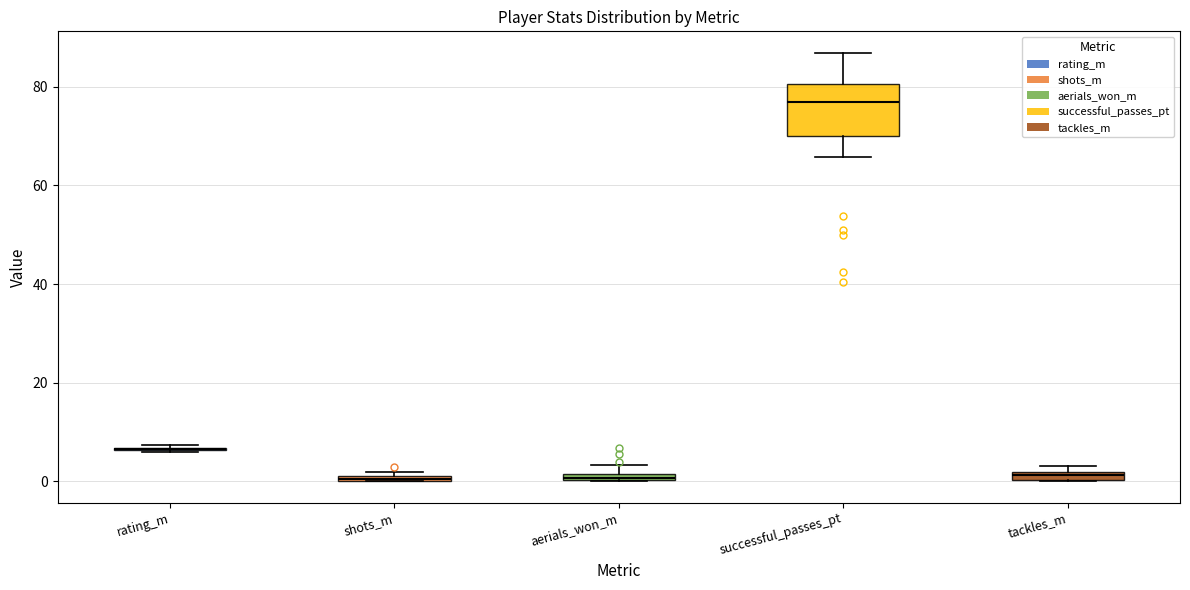

Where is the lower edge of the box for shots_m on the y-axis? The values are not printed on the chart, so give them approximately, as read against the axis.

0